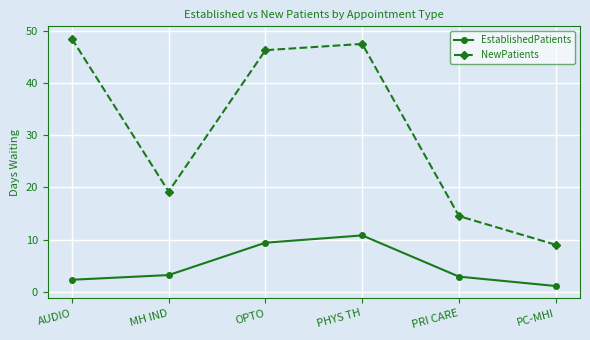

At which category is the sum across all series the highest?

PHYS TH